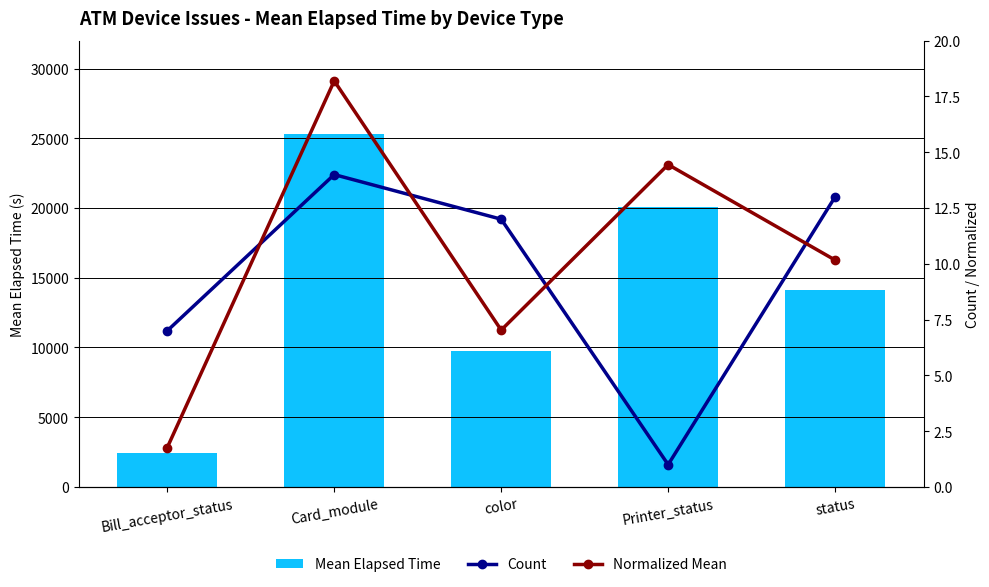

The value of Count at status is 22.3. True or false?

False